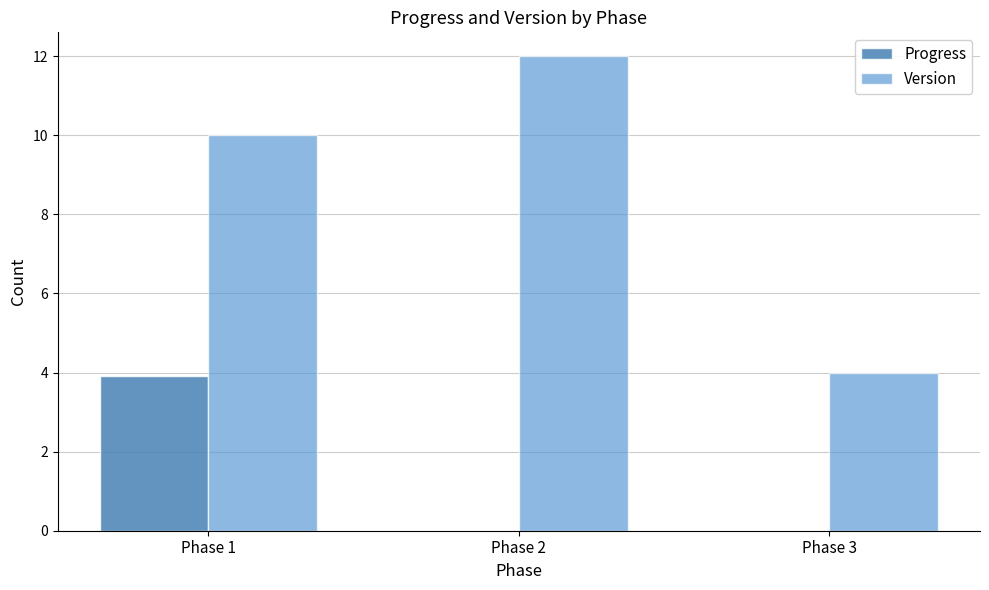

Reading left to right, transcribe all the data shown in this chart.

Progress: 3.9	0.0	0.0
Version: 10.0	12.0	4.0